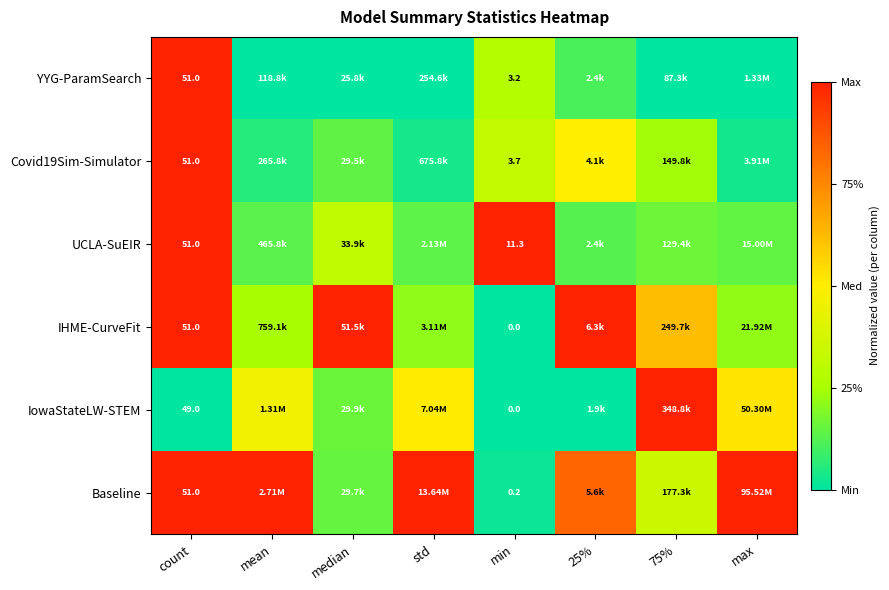

The Covid19Sim-Simulator series shows 0.0 at max. True or false?

False